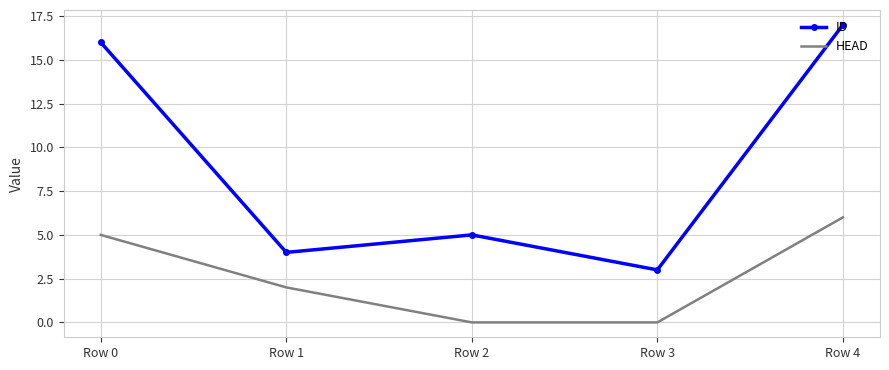

What is the difference between the highest and lowest values at Row 4?

11